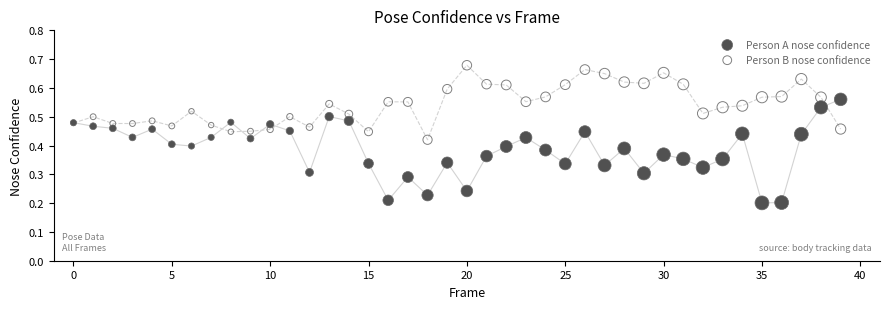

Which series reaches the minimum Y coordinate?

Person A nose confidence